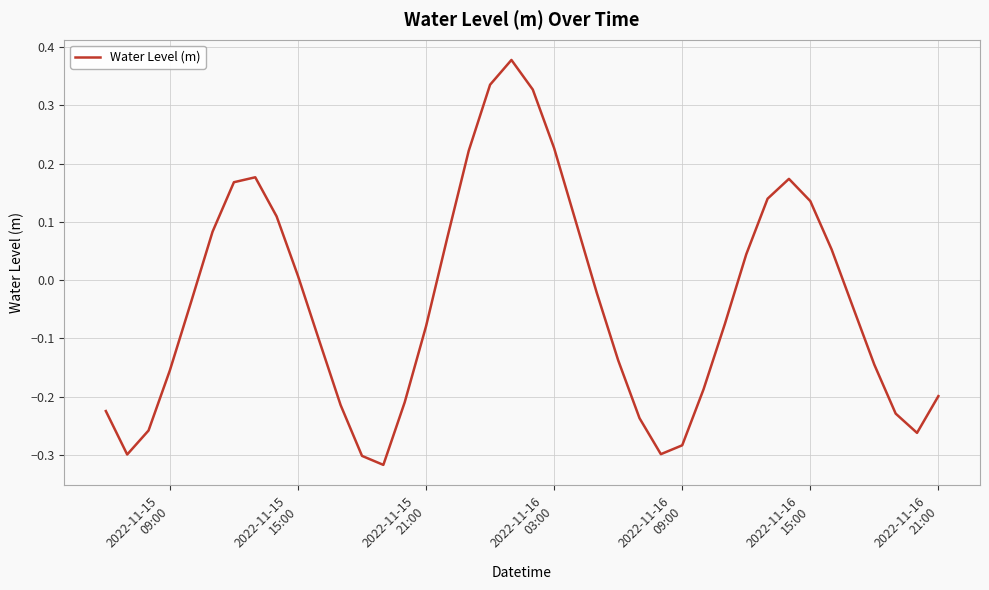

Reading right to left, transcribe all the data shown in this chart.

-0.2	-0.3	-0.2	-0.1	-0.0	0.1	0.1	0.2	0.1	0.0	-0.1	-0.2	-0.3	-0.3	-0.2	-0.1	-0.0	0.1	0.2	0.3	0.4	0.3	0.2	0.1	-0.1	-0.2	-0.3	-0.3	-0.2	-0.1	0.0	0.1	0.2	0.2	0.1	-0.0	-0.2	-0.3	-0.3	-0.2